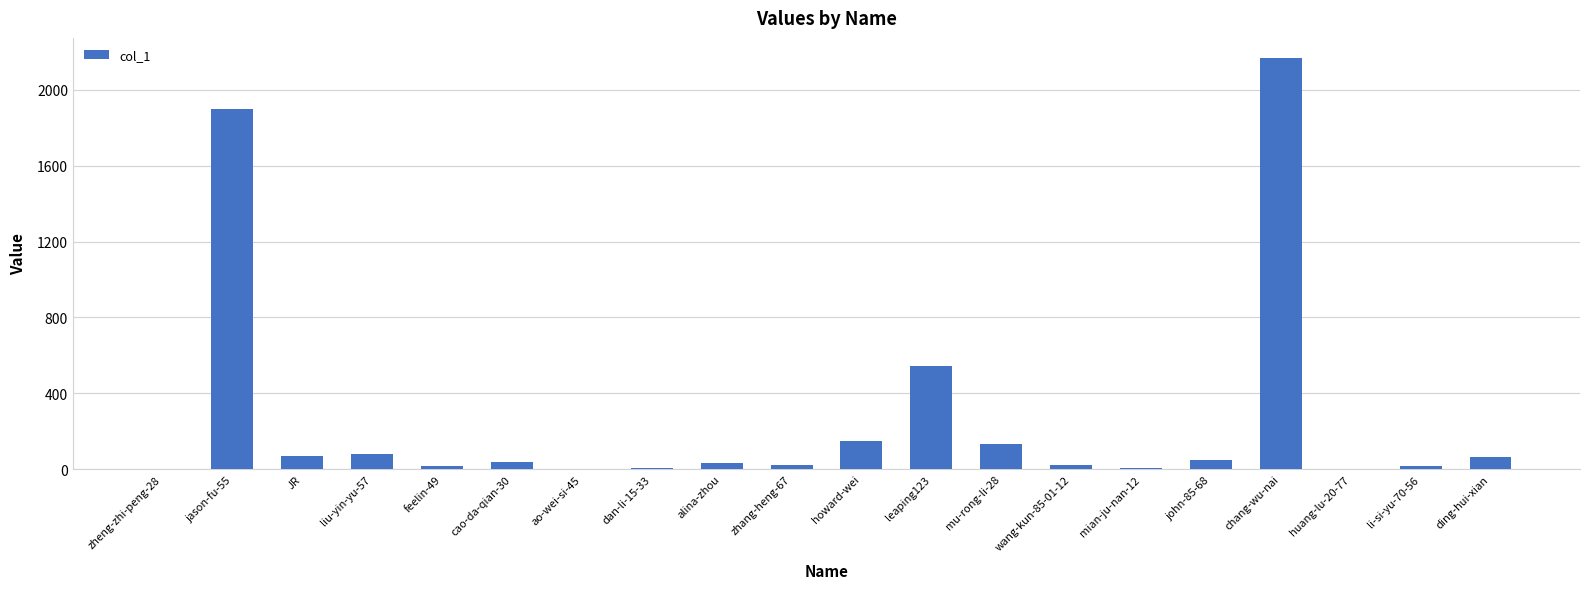

Read the value at dan-li-15-33.

5